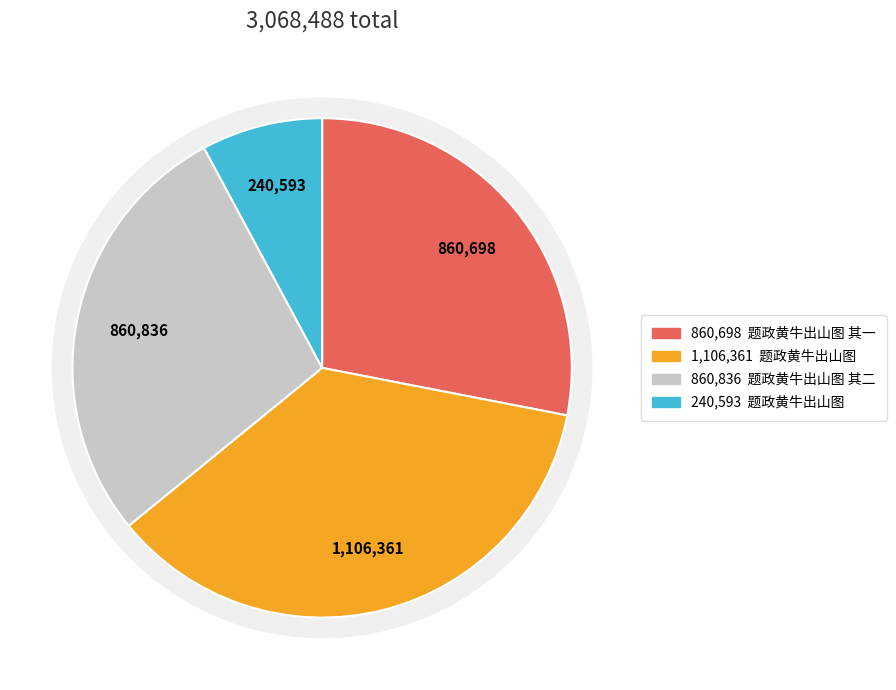

Does any single category account for the majority?

No